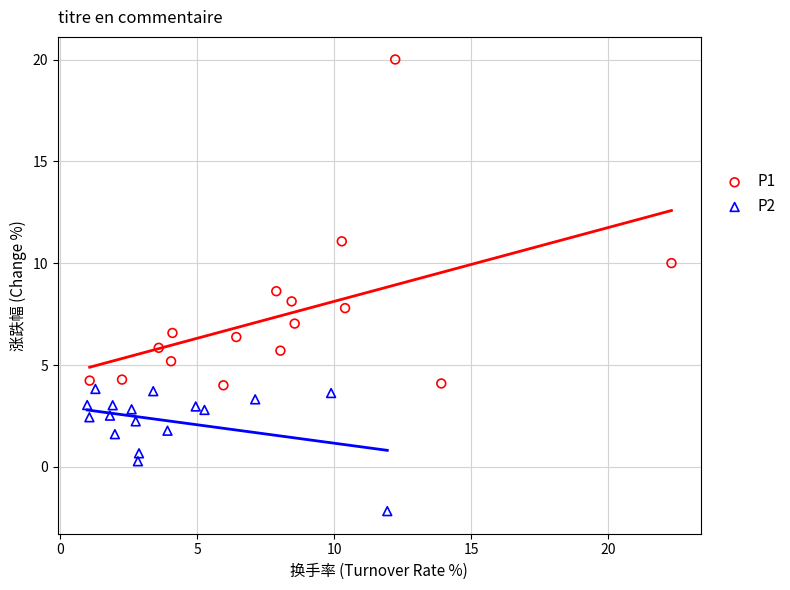

Which series reaches the minimum Y coordinate?

P2